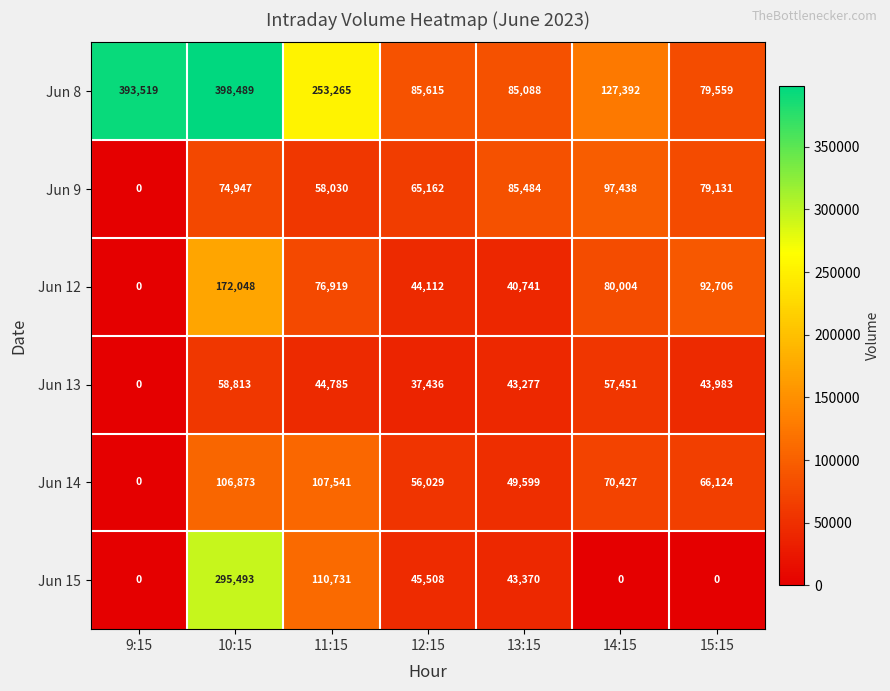

What is the sum of all Jun 15 values?

495102